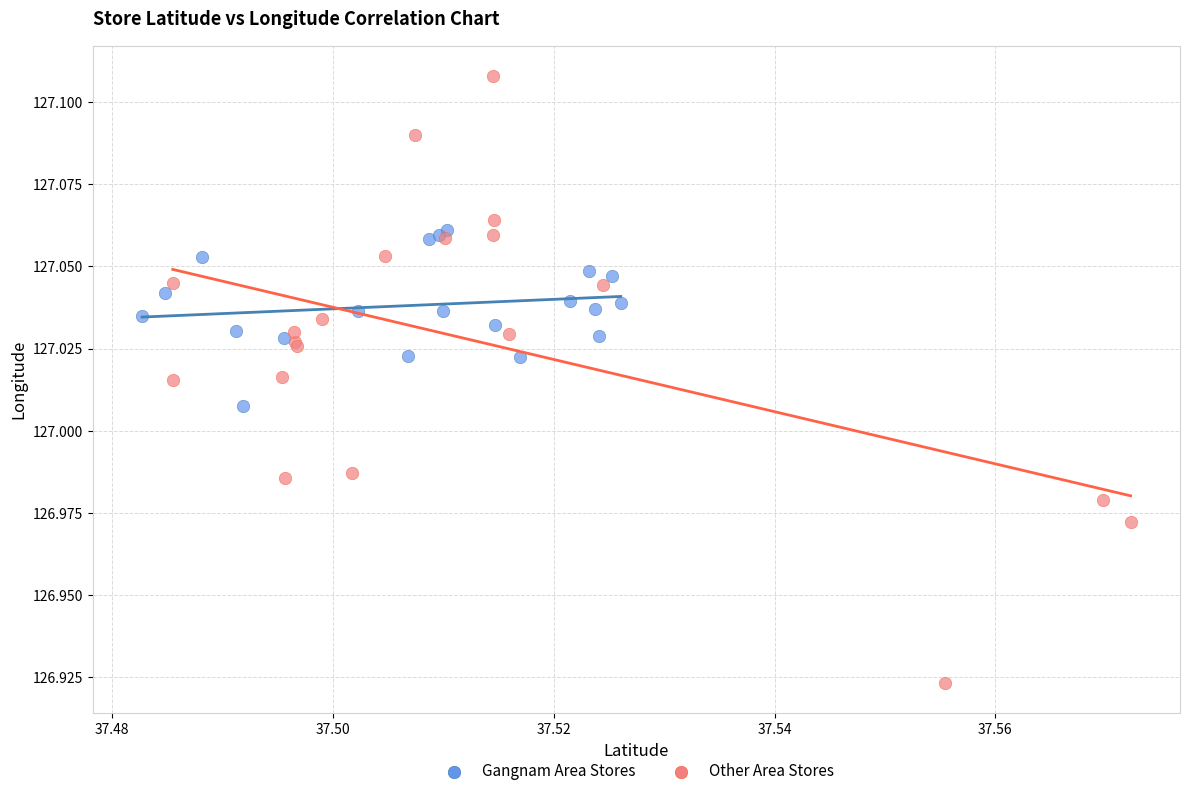

Which series contains the lowest Y value?

Other Area Stores